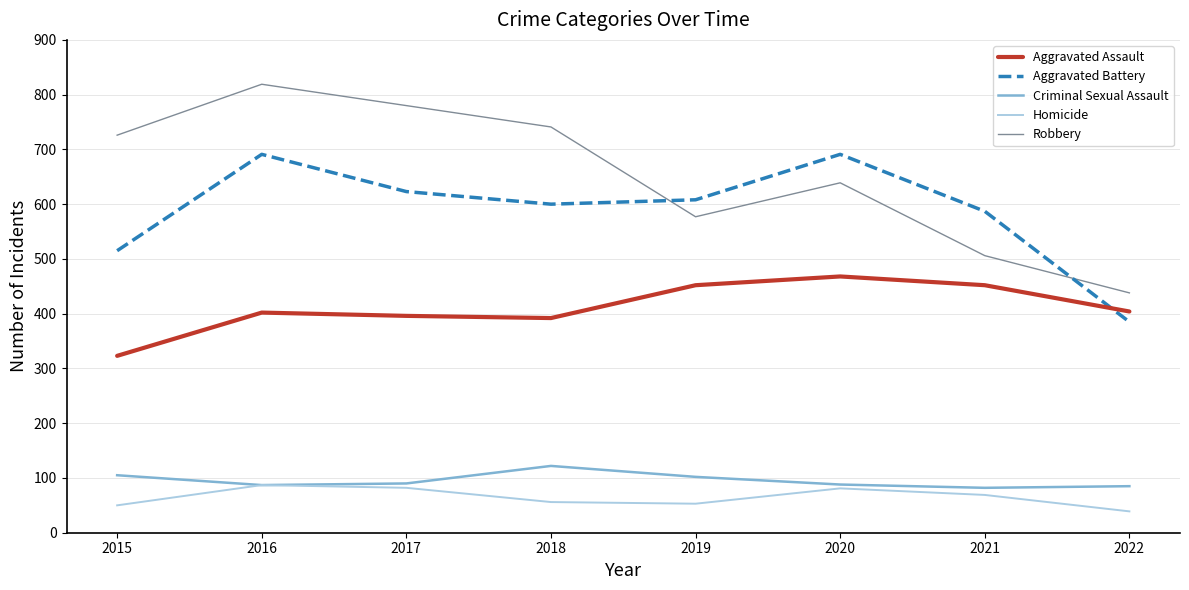

What is the maximum value shown in the chart?

819